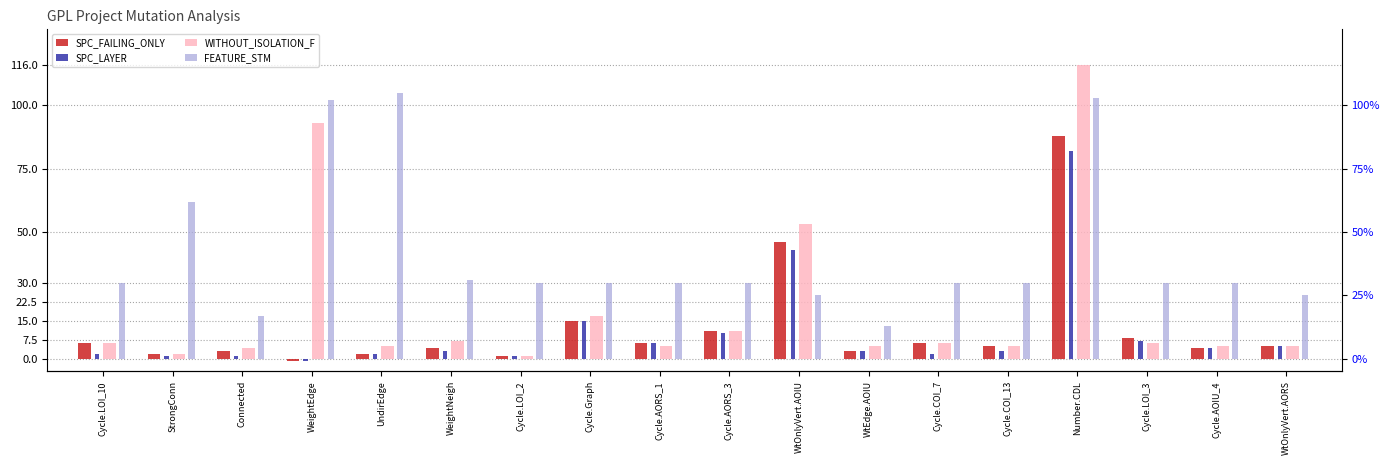

Is it true that SPC_LAYER equals 3 at Cycle.AORS_3?

False